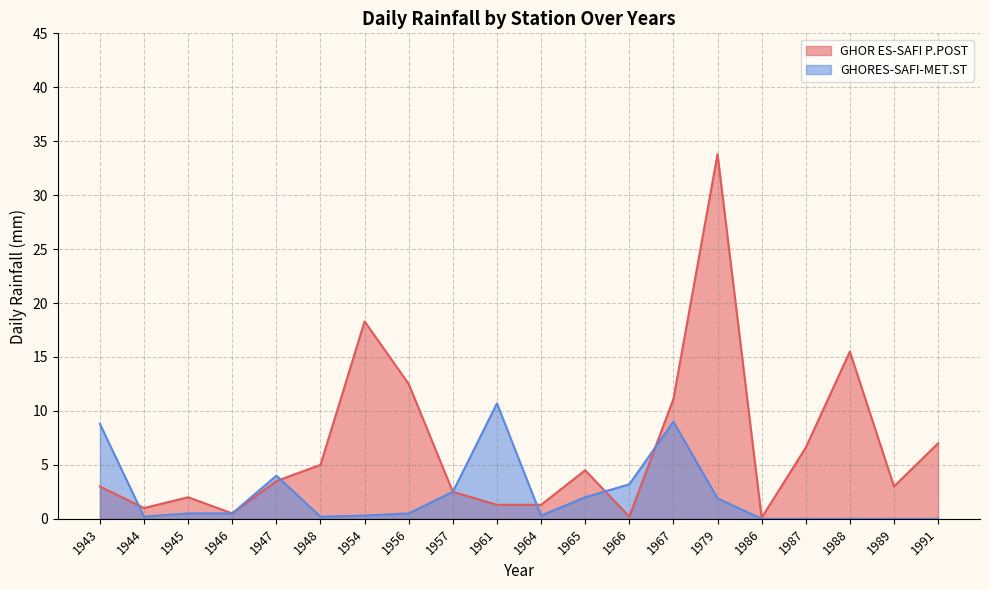

At how many categories does at least one series exceed 24?

1